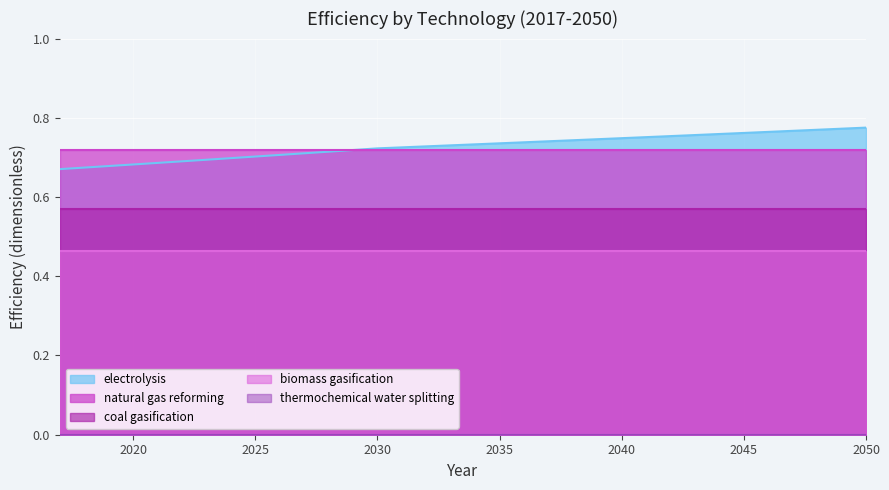

What is the highest value of the coal gasification series?

0.6